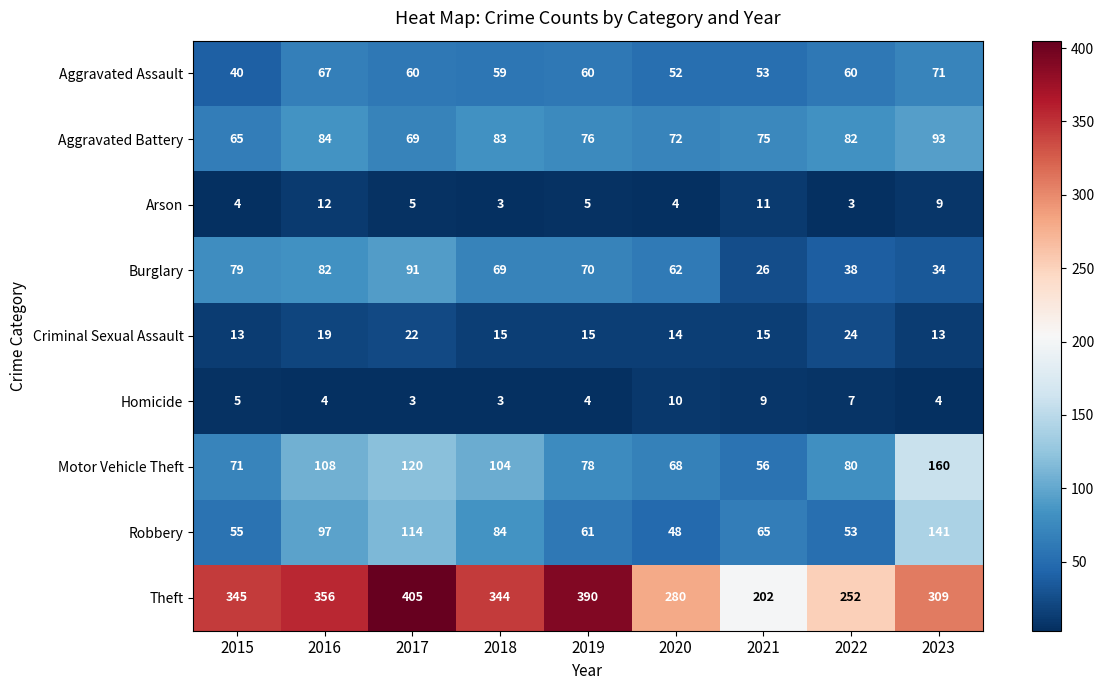

Count the number of categories in the chart.

9